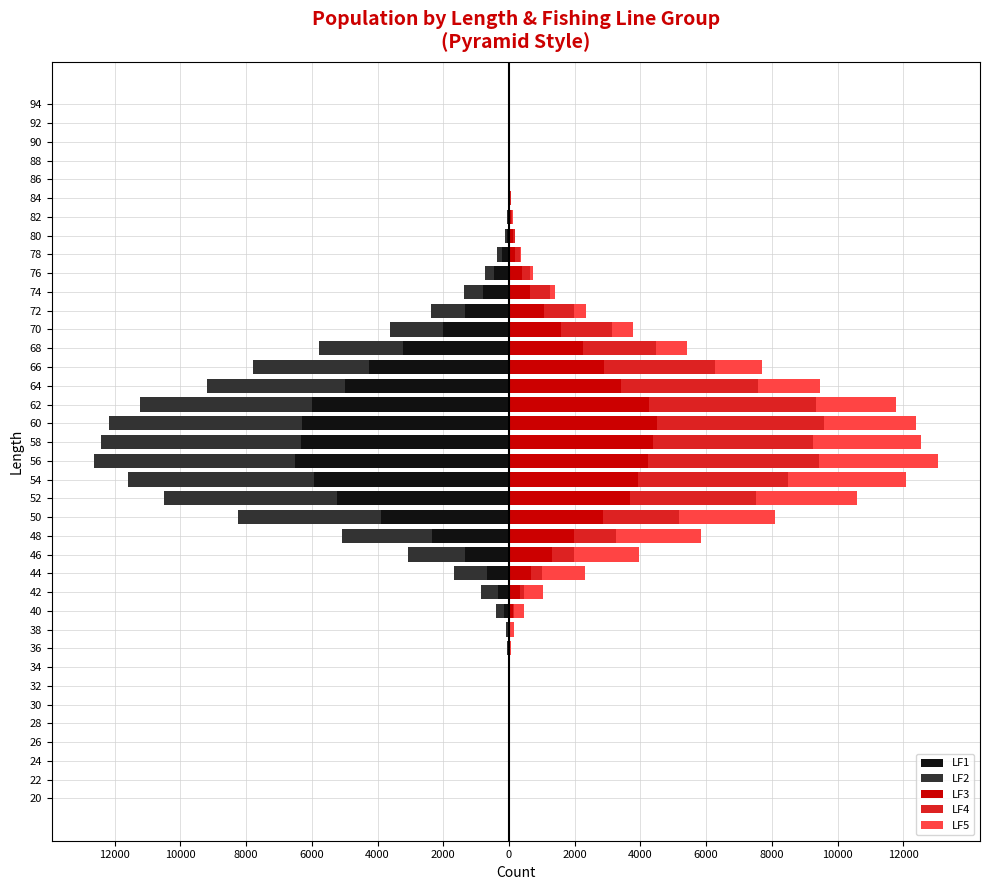

What are all the series names shown in the legend?

LF1, LF2, LF3, LF4, LF5